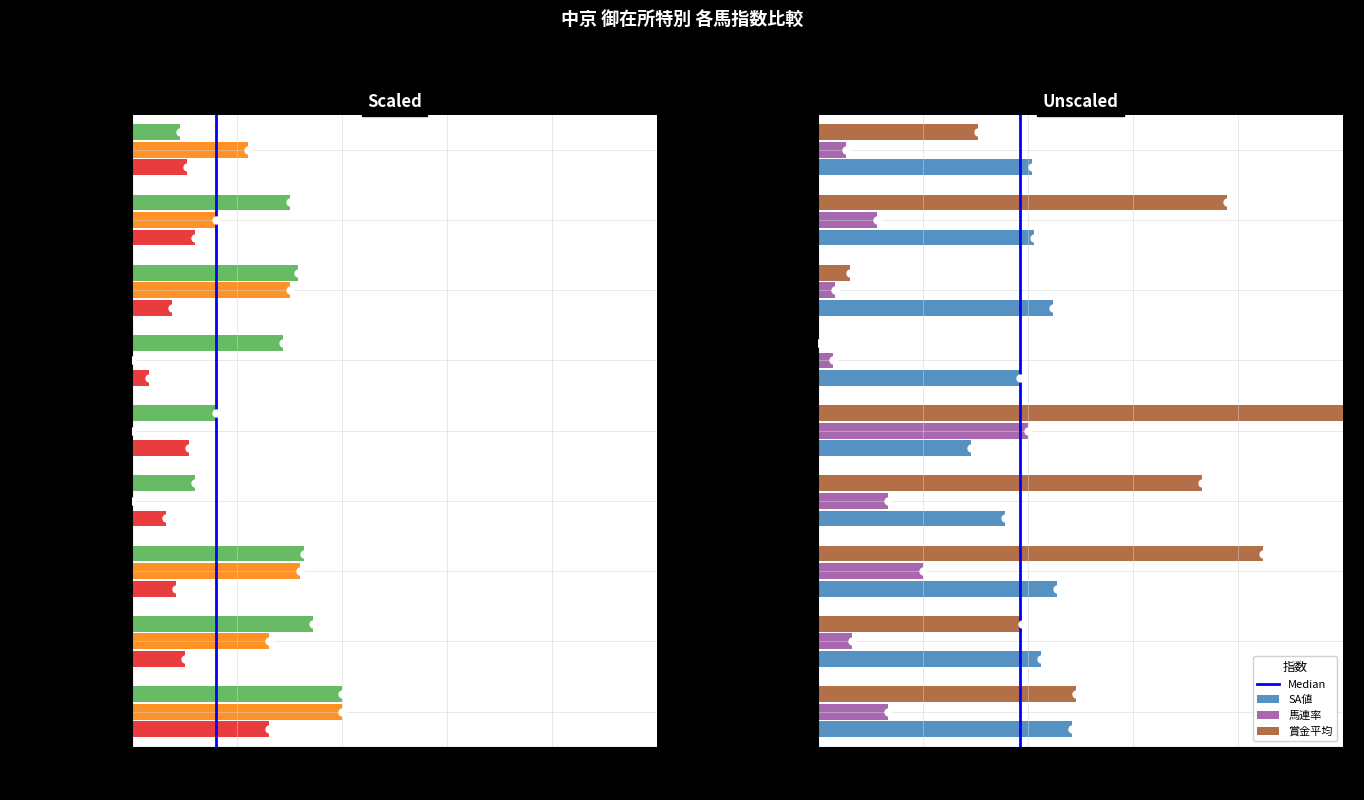

Does the chart contain any negative values?

No